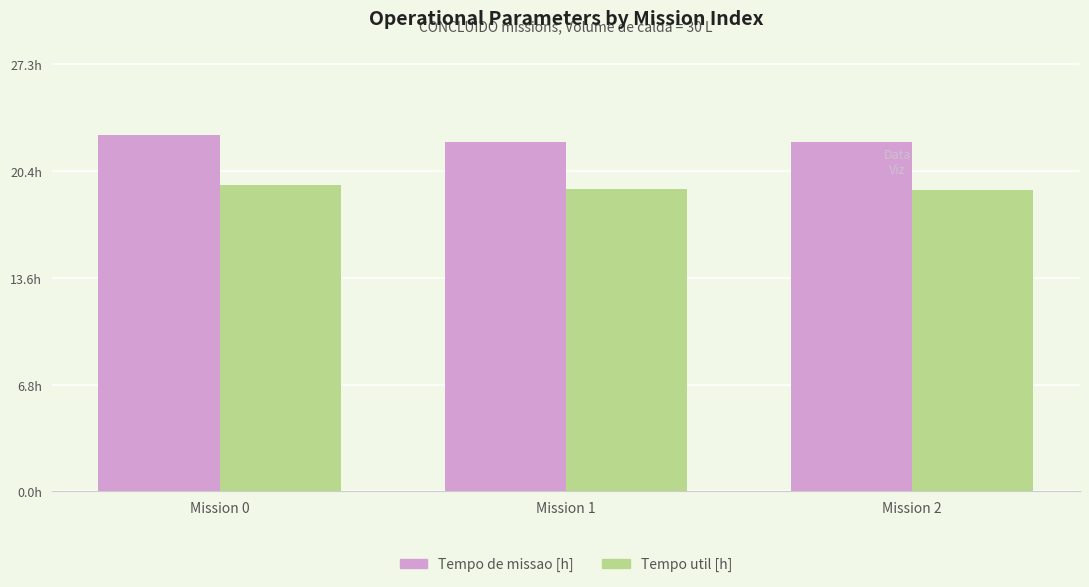

Are the bars grouped side by side (vs. stacked)?

Yes